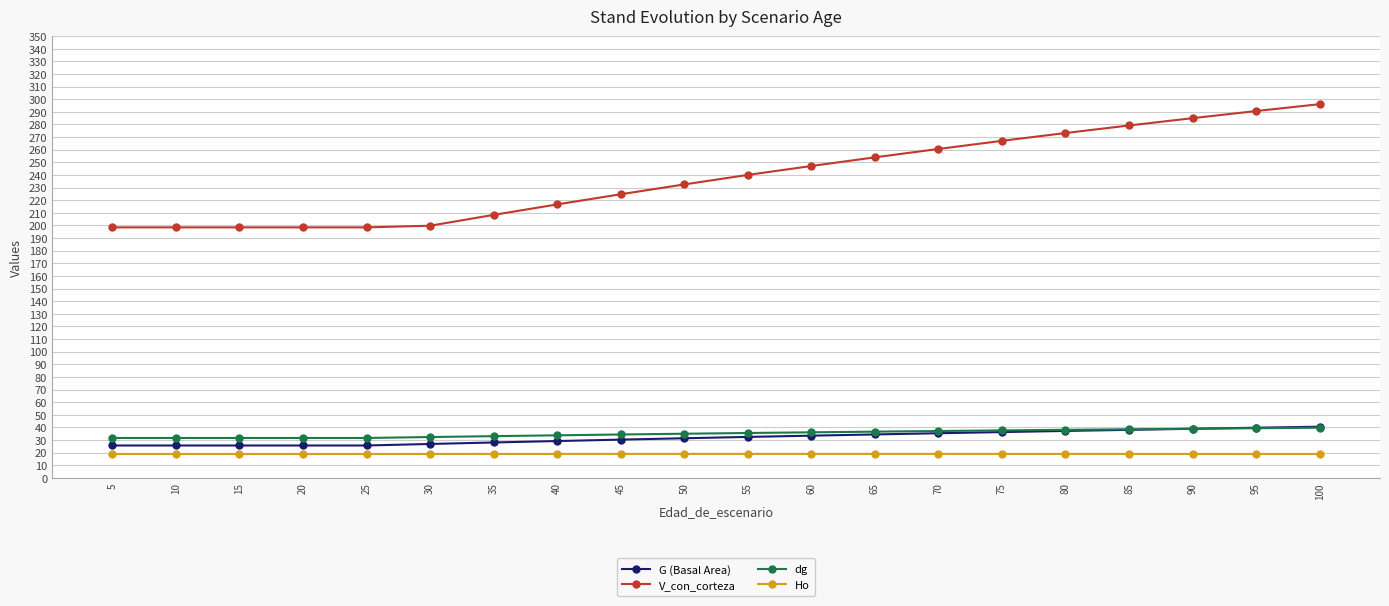

What are all the series names shown in the legend?

G (Basal Area), V_con_corteza, dg, Ho